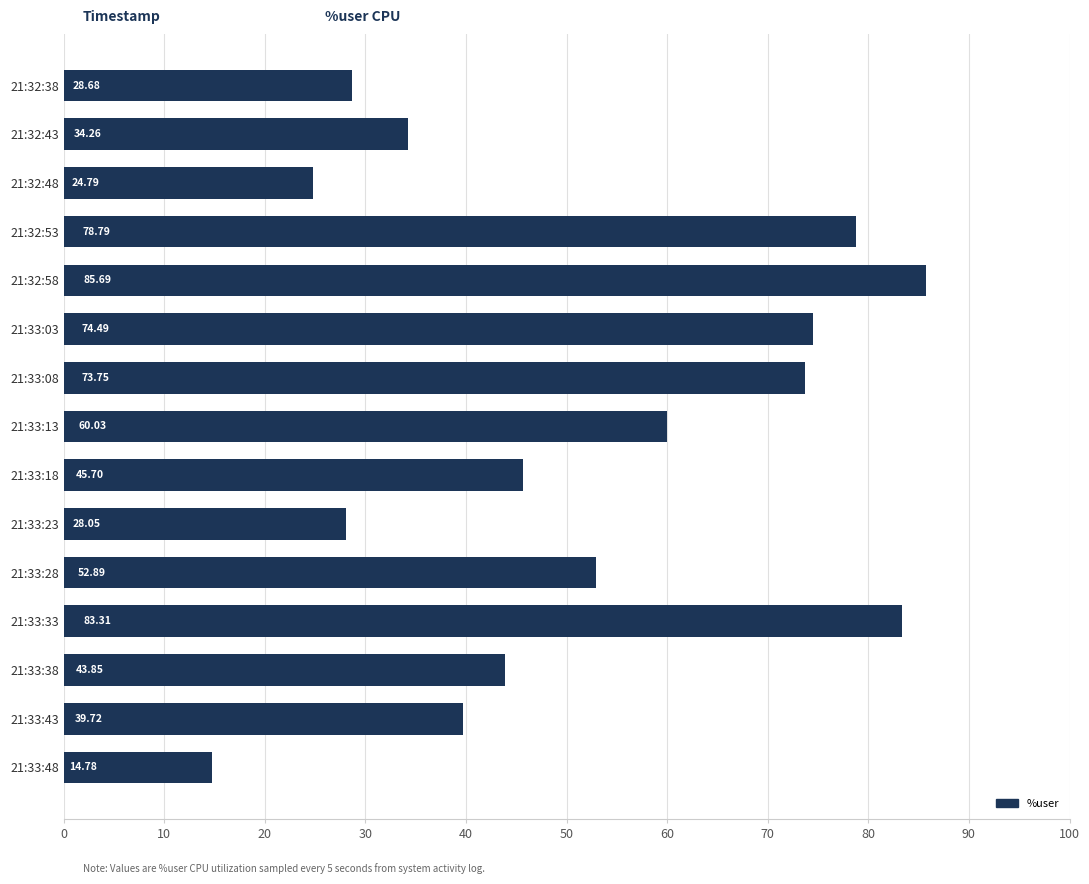

How many series are shown in this chart?

1